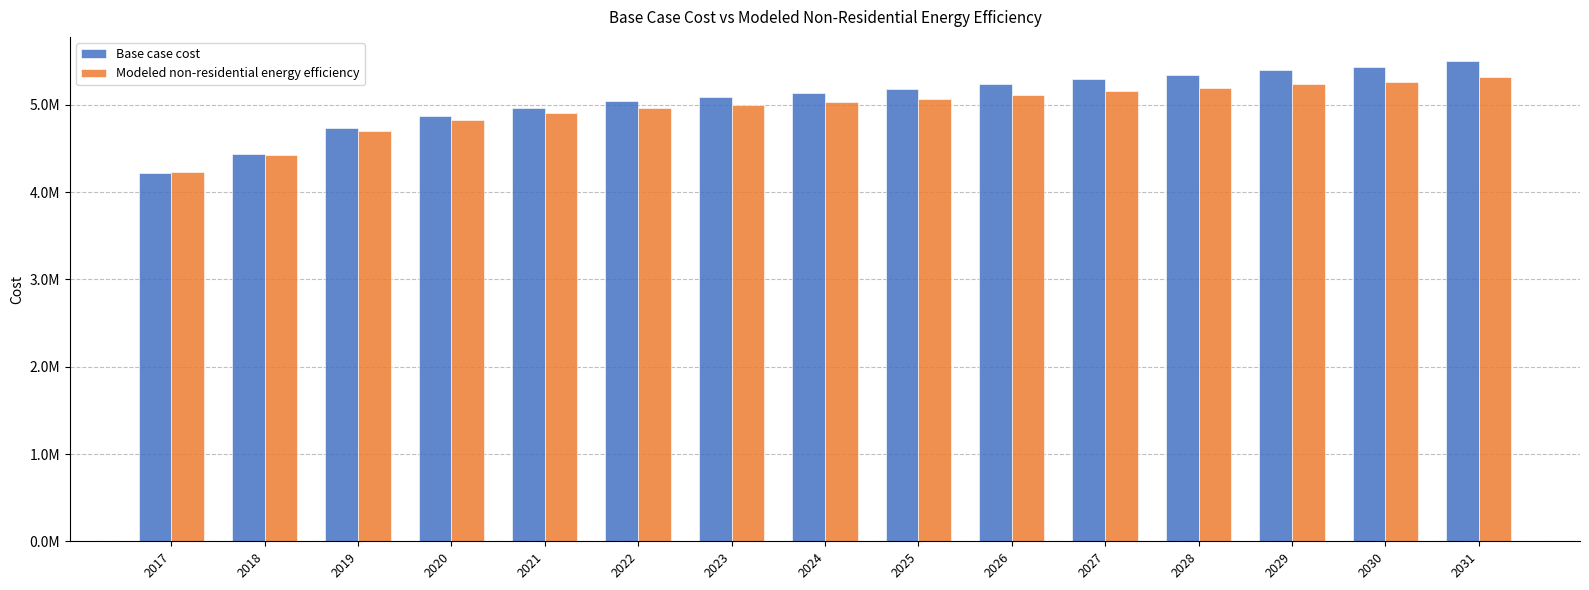

What are all the series names shown in the legend?

Base case cost, Modeled non-residential energy efficiency